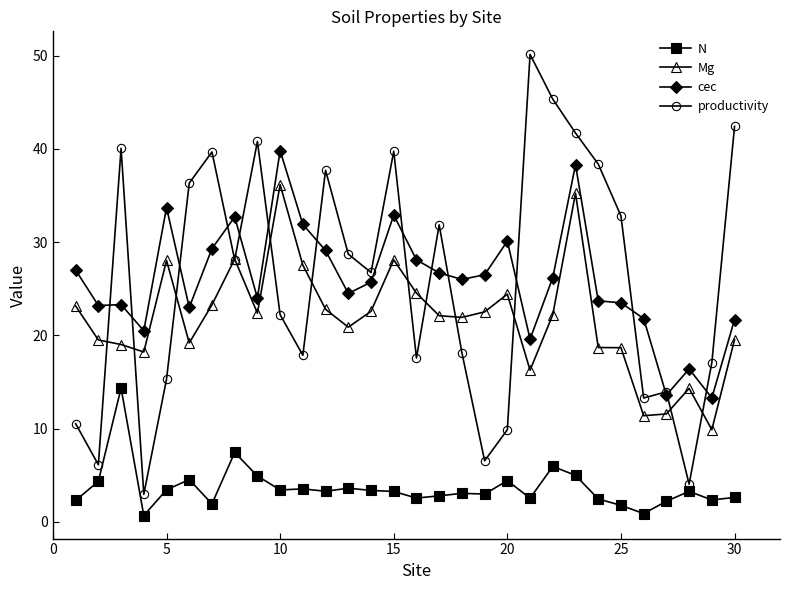

True or false: N and Mg intersect in this chart.

False